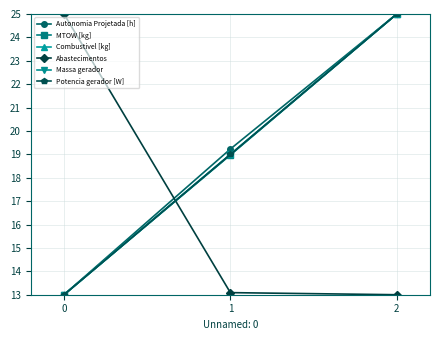

What is the value of the Combustivel [kg] point at the 3rd from the left?

25.0